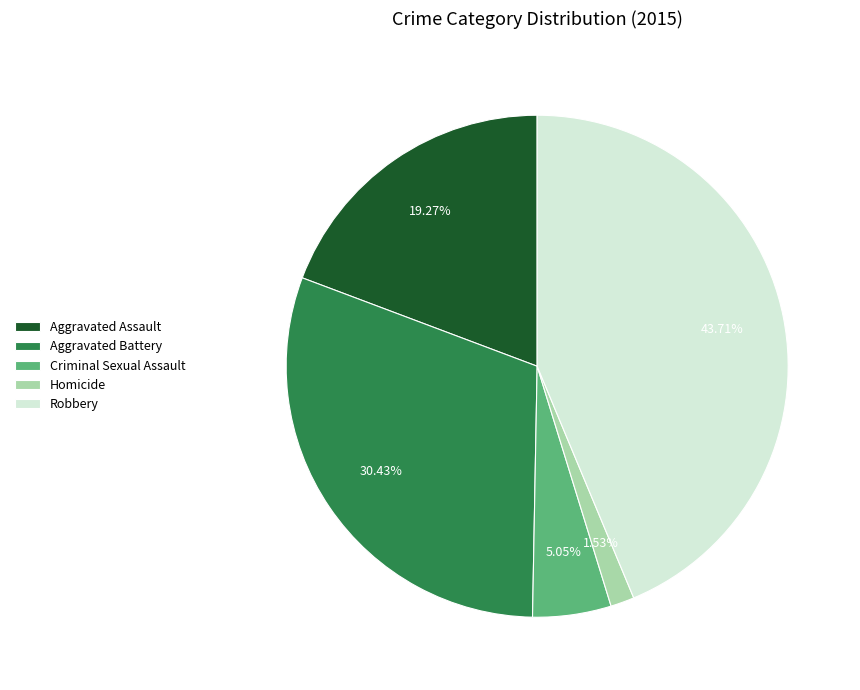

The Criminal Sexual Assault slice represents 5% of the pie. True or false?

True